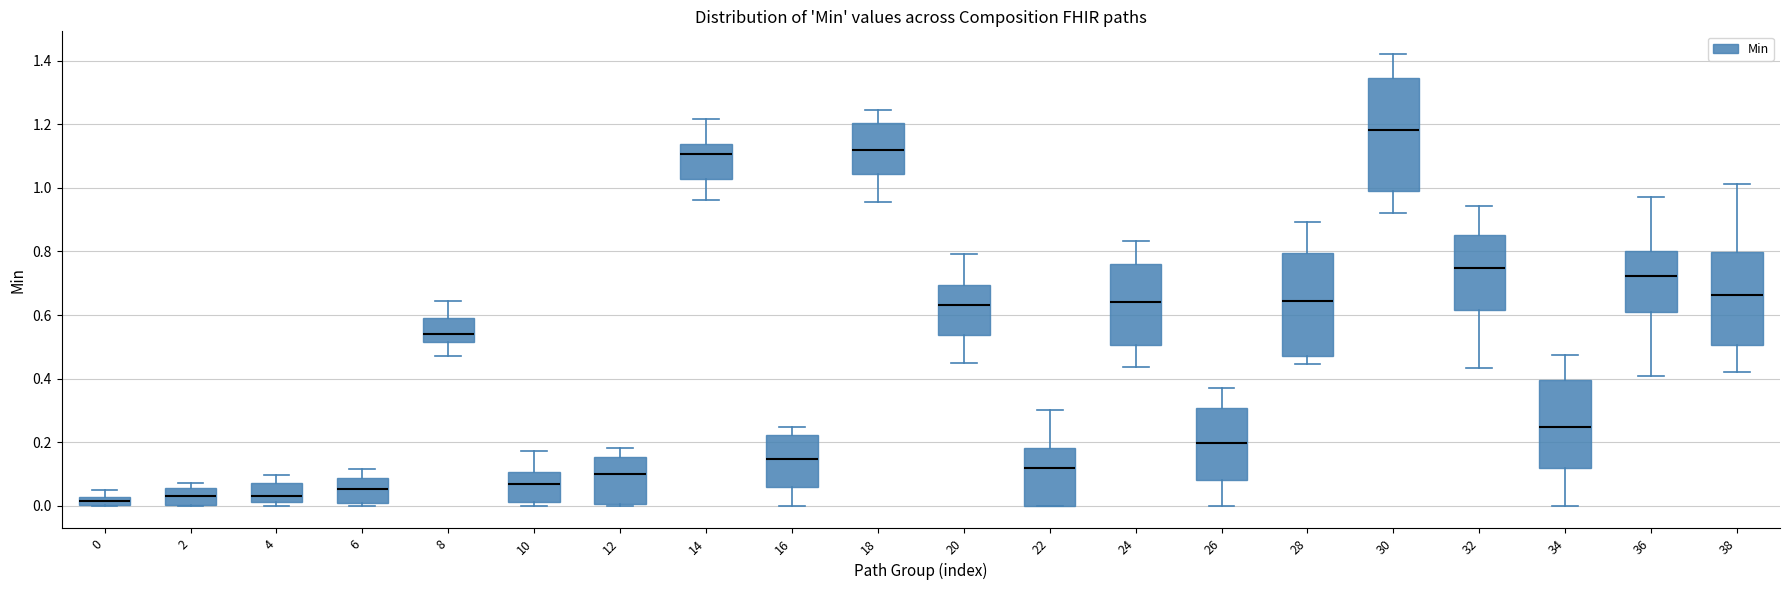

Where is the lower edge of the box at x = 2 on the y-axis? The values are not printed on the chart, so give them approximately, as read against the axis.

0.00